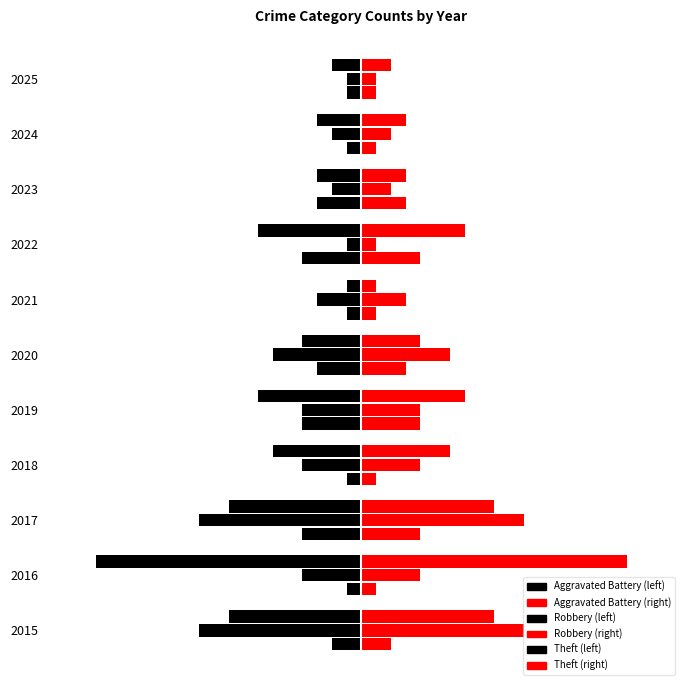

The Robbery series shows -11 at 2017. True or false?

True